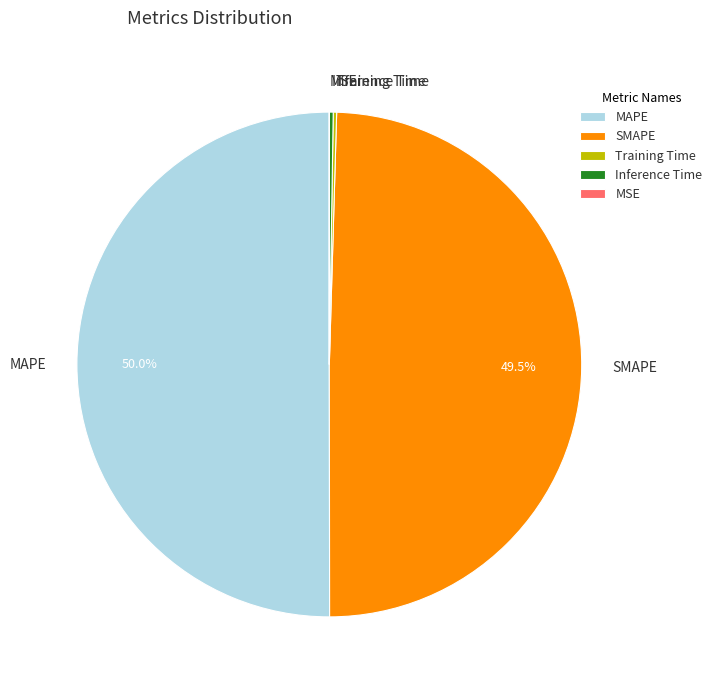

Between MAPE and SMAPE, which is larger?

MAPE